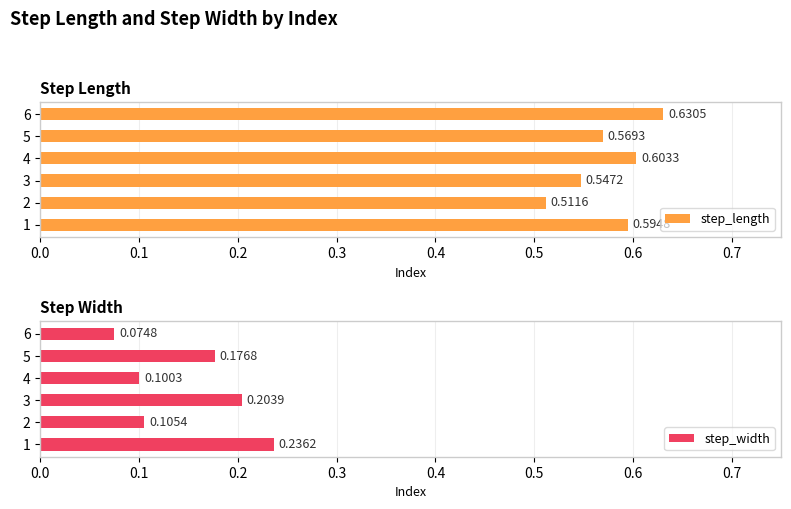

List the series in order of their peak value, lowest first.

step_width, step_length